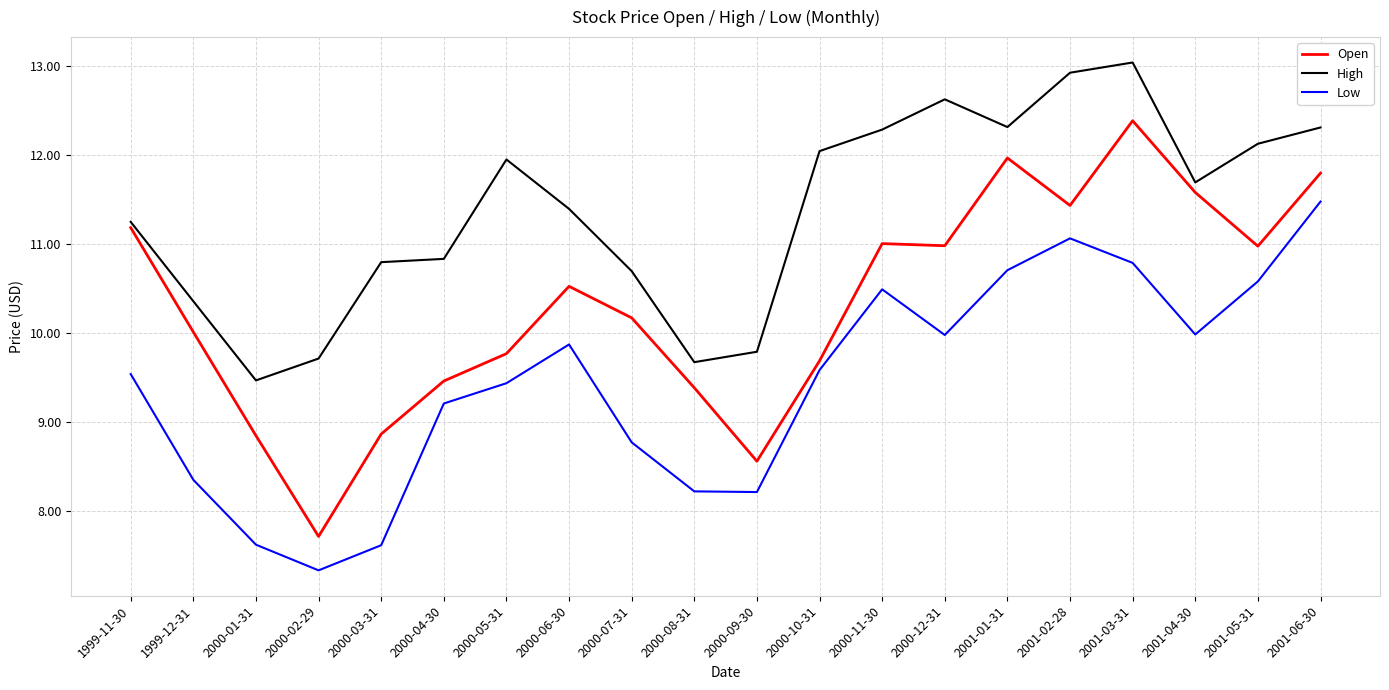

What position from the right is 2000-06-30?

13